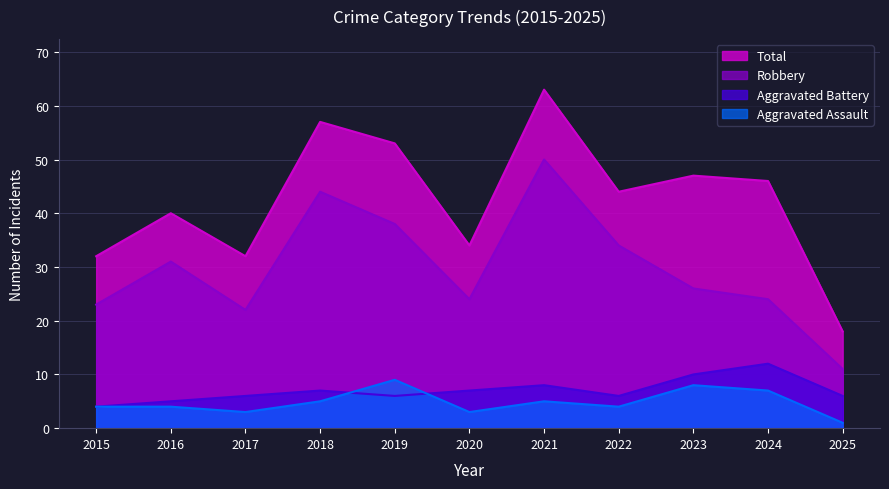

What is the total value across all series at 2021?

126